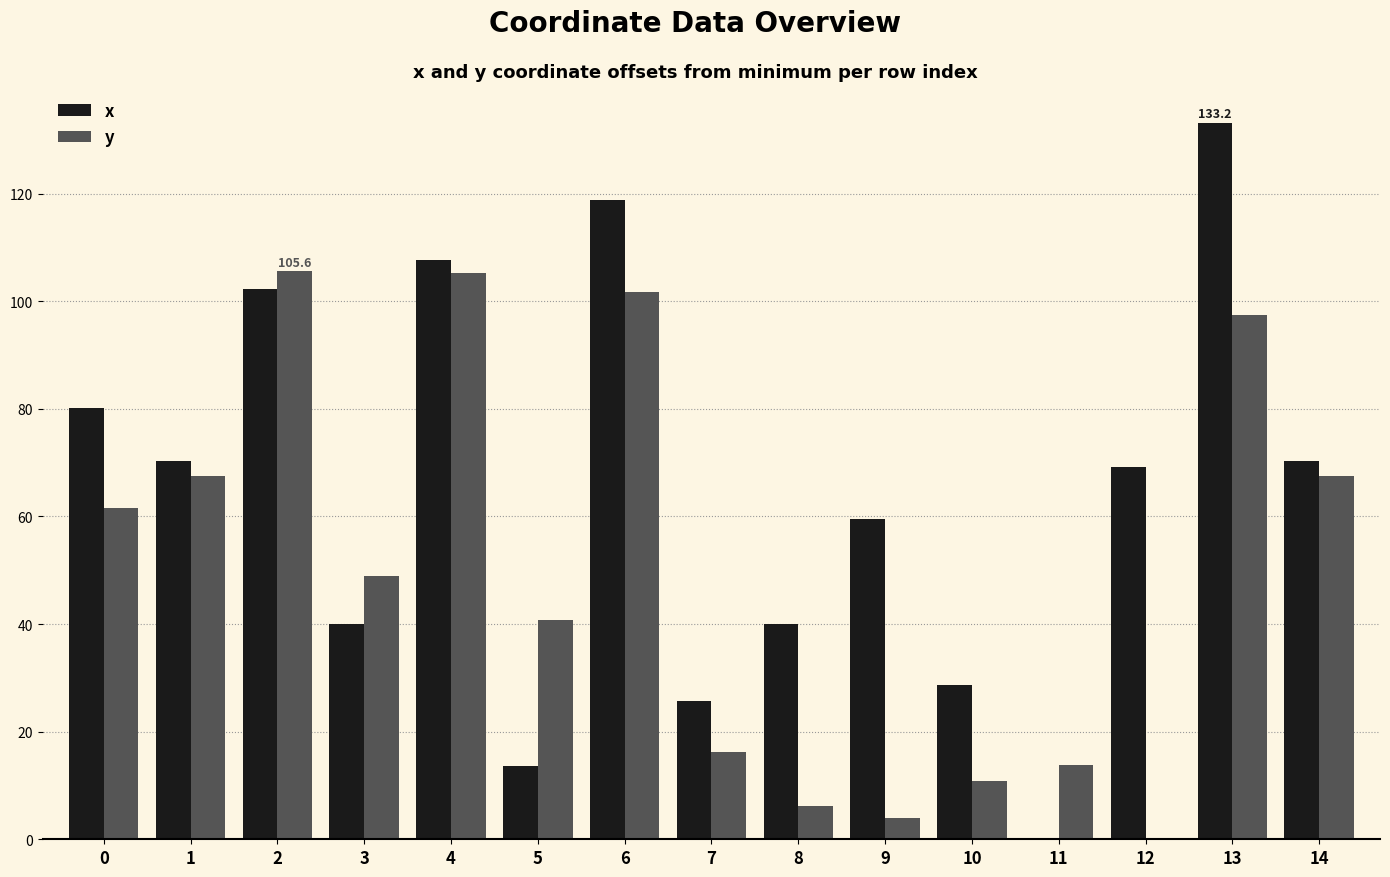

What is the sum of the y values at 1 and 6?

169.3